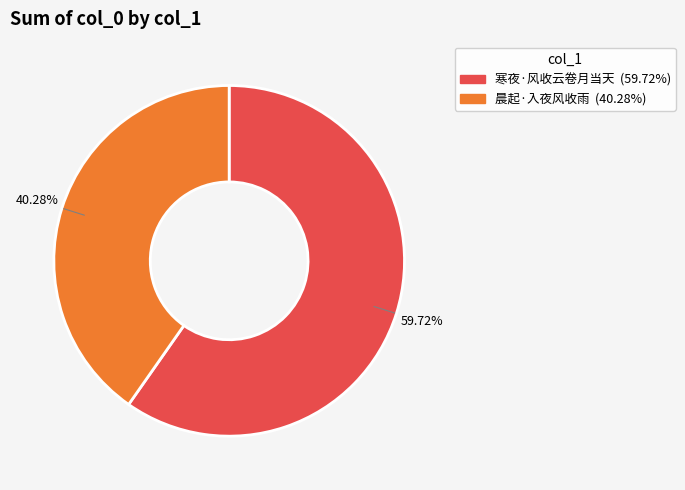

What portion of the pie excludes 晨起·入夜风收雨?

59.7%